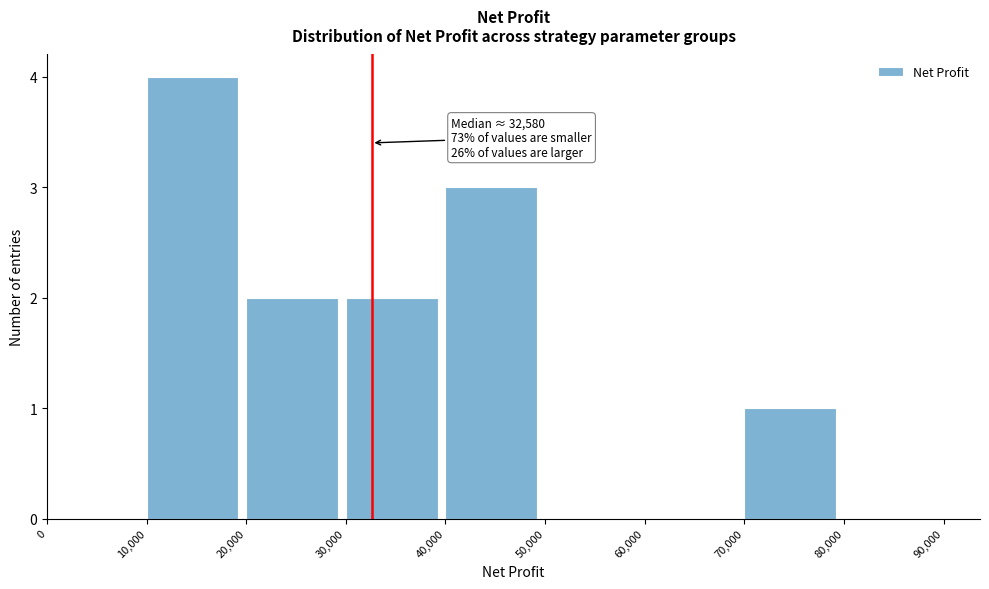

Over which range of the x-axis is the bar tallest?

10,000 to 20,000